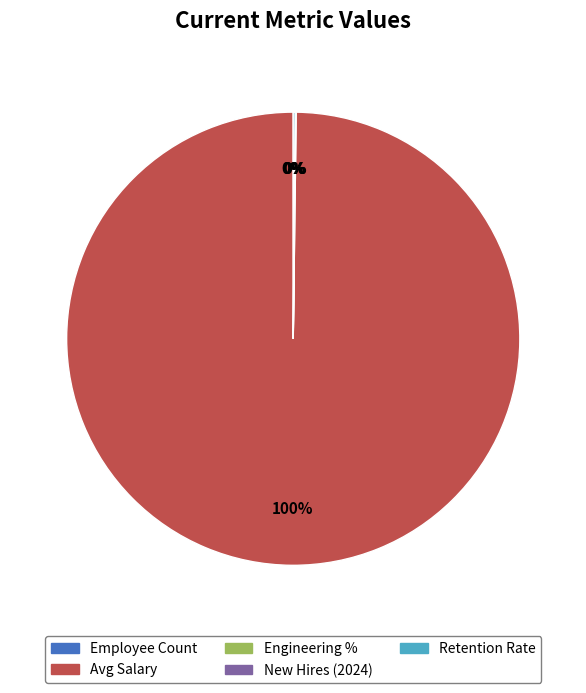

What percentage is the Avg Salary slice, to the nearest percent?

100%